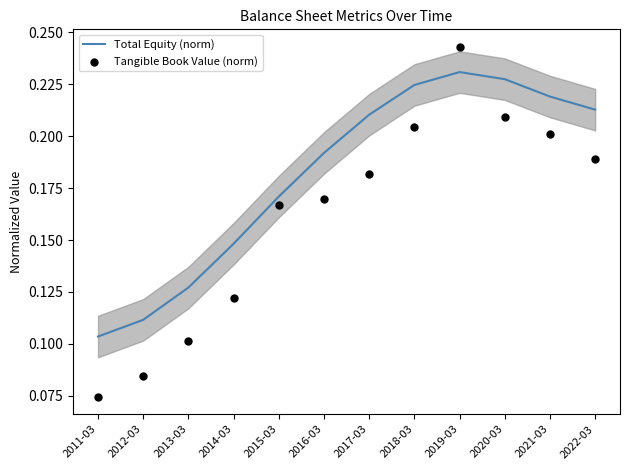

Is the value of Tangible Book Value (norm) at 2020-03 greater than the value of Total Equity (norm) at 2012-03?

Yes